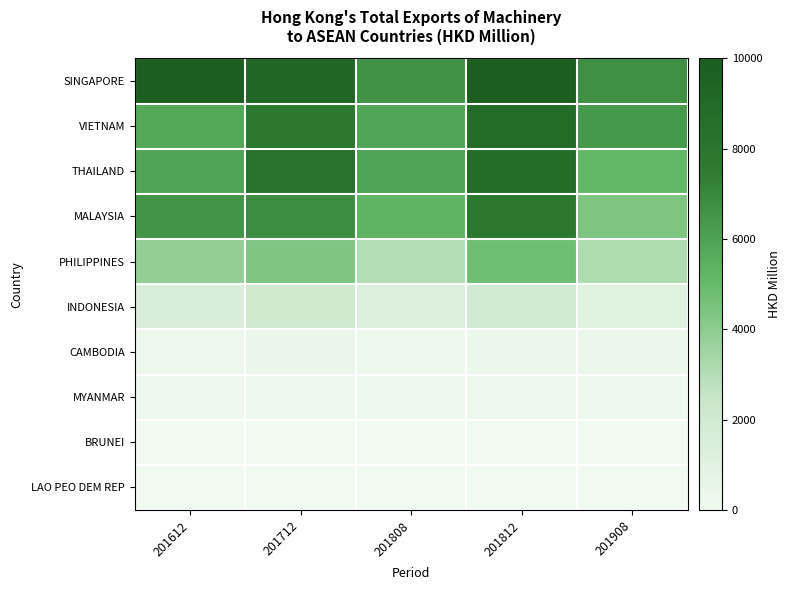

Reading left to right, transcribe all the data shown in this chart.

SINGAPORE: 201612=9986.9	201712=9300.4	201808=6620.2	201812=9946.0	201908=6715.8
VIETNAM: 201612=5755.1	201712=7856.1	201808=5860.5	201812=8837.1	201908=6384.6
THAILAND: 201612=5909.9	201712=8287.7	201808=5961.6	201812=8746.1	201908=5081.1
MALAYSIA: 201612=6524.2	201712=6806.8	201808=5301.3	201812=7884.0	201908=4407.8
PHILIPPINES: 201612=3866.9	201712=4362.3	201808=3012.7	201812=4761.3	201908=3132.7
INDONESIA: 201612=1425.4	201712=1994.6	201808=1145.8	201812=1907.2	201908=1079.1
CAMBODIA: 201612=261.0	201712=394.2	201808=248.0	201812=390.0	201908=275.8
MYANMAR: 201612=156.2	201712=143.8	201808=113.8	201812=170.3	201908=109.4
BRUNEI: 201612=14.2	201712=15.2	201808=3.3	201812=8.4	201908=3.6
LAO PEO DEM REP: 201612=5.1	201712=5.9	201808=4.8	201812=15.7	201908=2.5